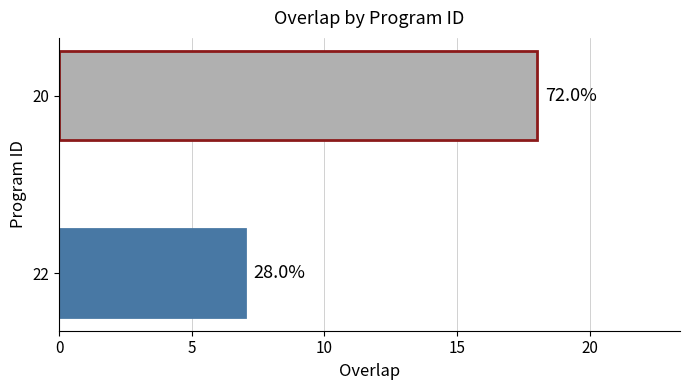

Does the chart contain stacked bars?

No